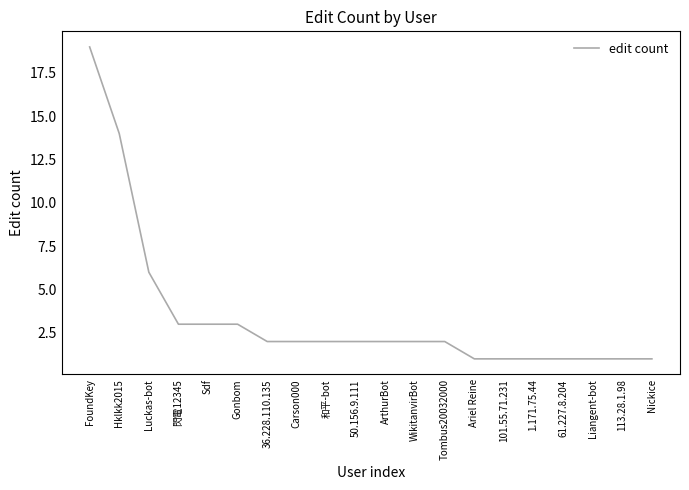

Reading right to left, extract all data points from this chart.

1	1	1	1	1	1	1	2	2	2	2	2	2	2	3	3	3	6	14	19